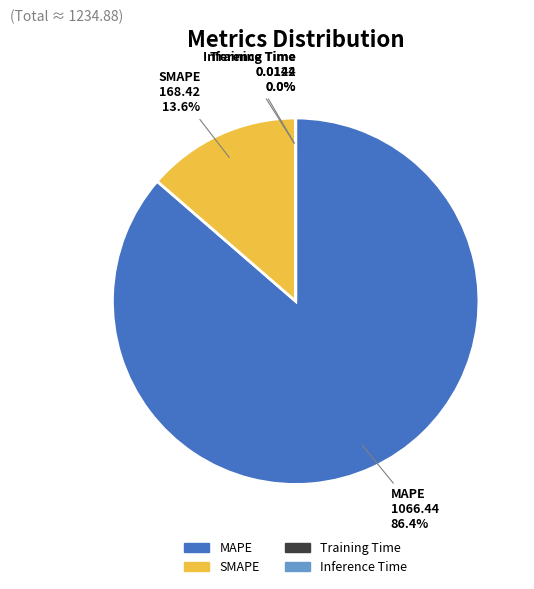

To the nearest percent, what percentage of the pie is SMAPE?

14%